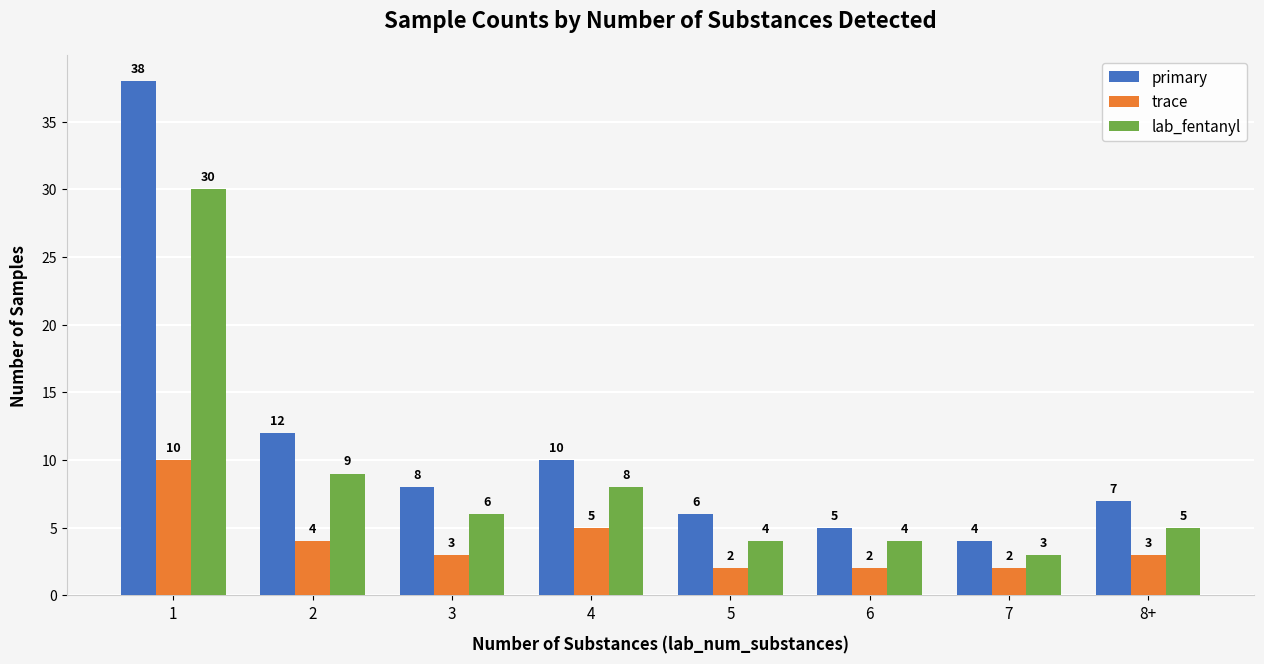

What are all the series names shown in the legend?

primary, trace, lab_fentanyl